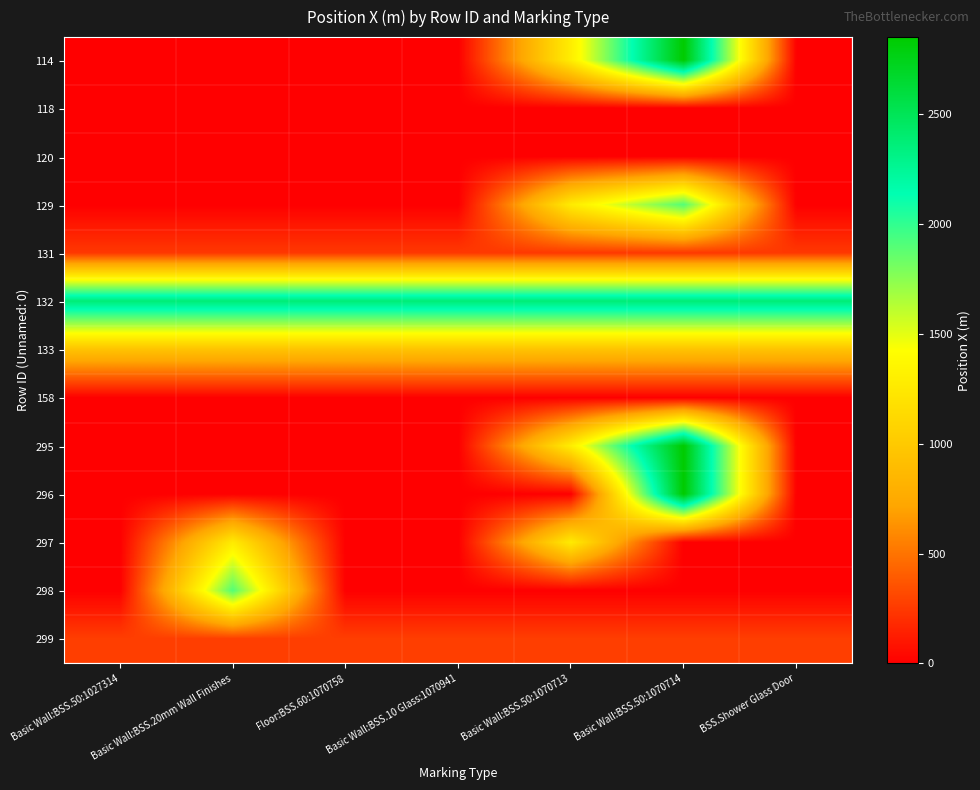

Between Basic Wall:BSS.20mm Wall Finishes and Floor:BSS.60:1070758, which is larger?

Basic Wall:BSS.20mm Wall Finishes